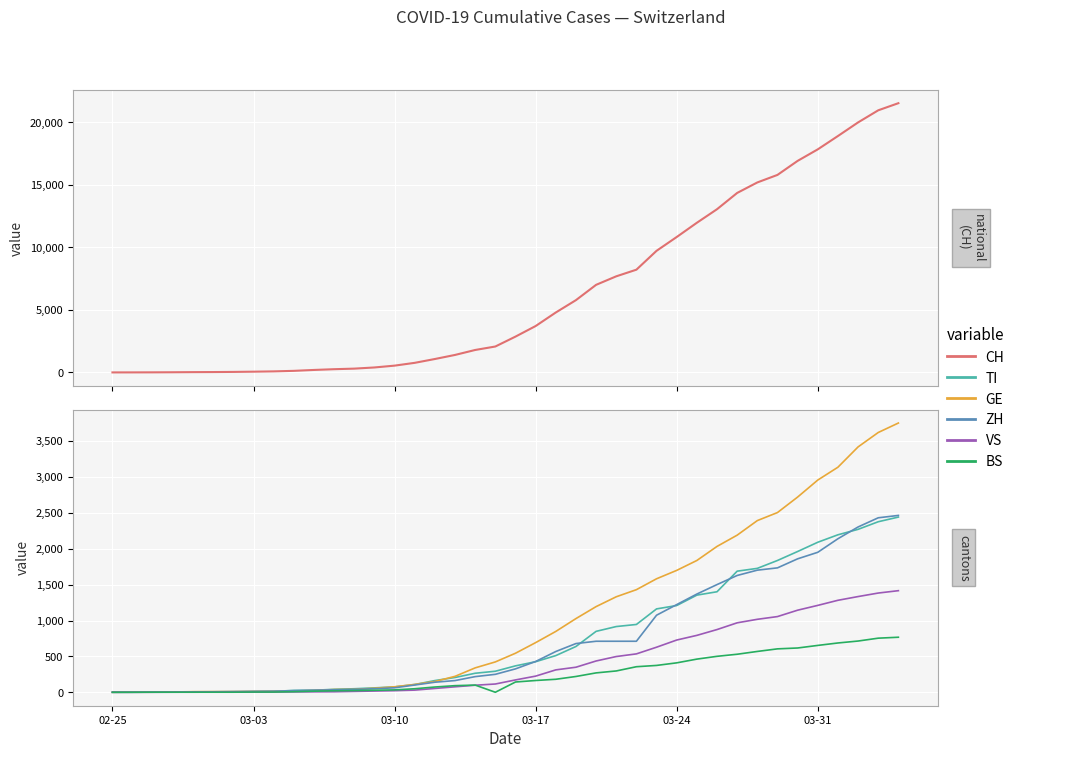

What are all the series names shown in the legend?

CH, TI, GE, ZH, VS, BS